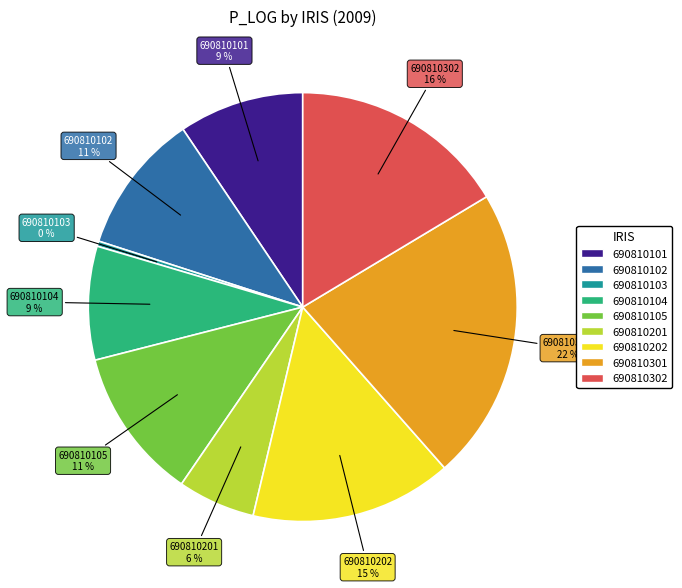

To the nearest percent, what is the combined percentage of 690810301 and 690810104?

31%